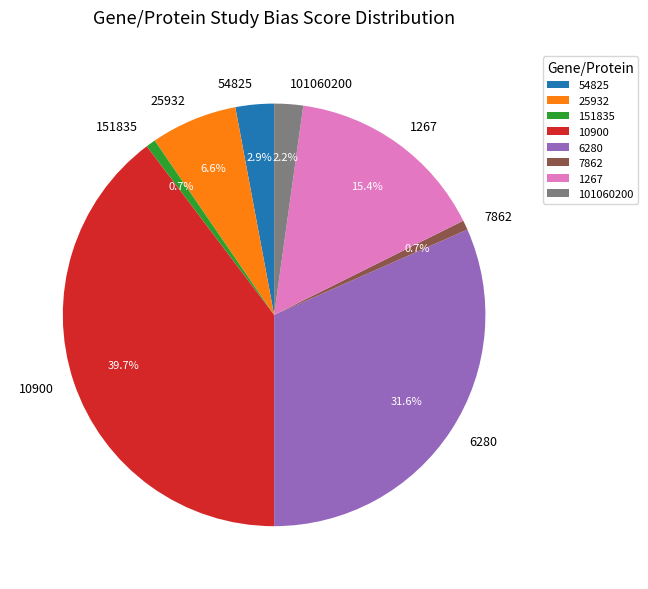

Does 54825 represent more than half of the total?

No